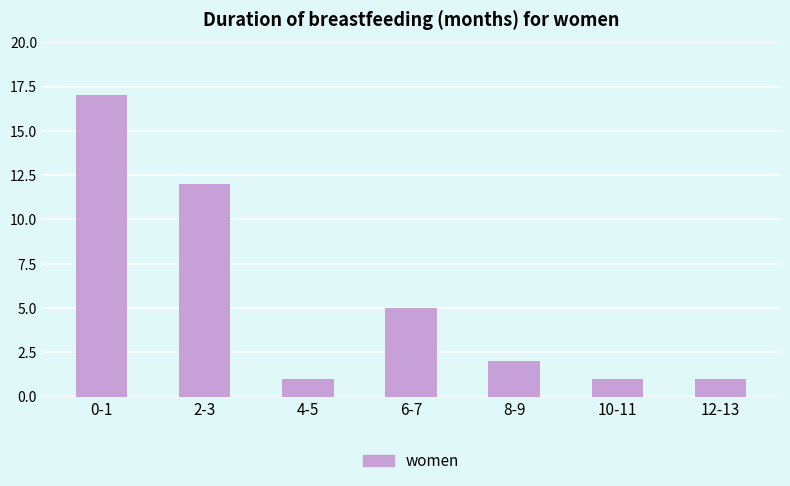

At which category does the chart reach its peak across all series?

0-1